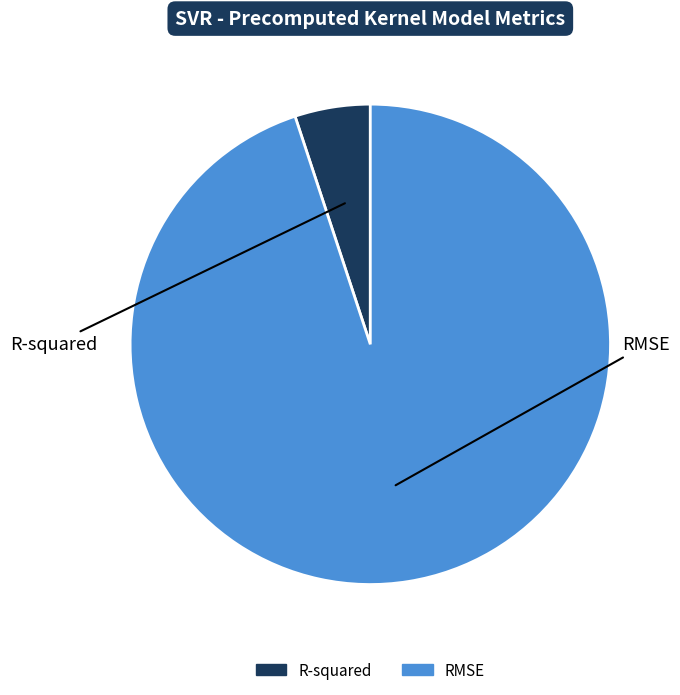

Which slice is the smallest?

R-squared